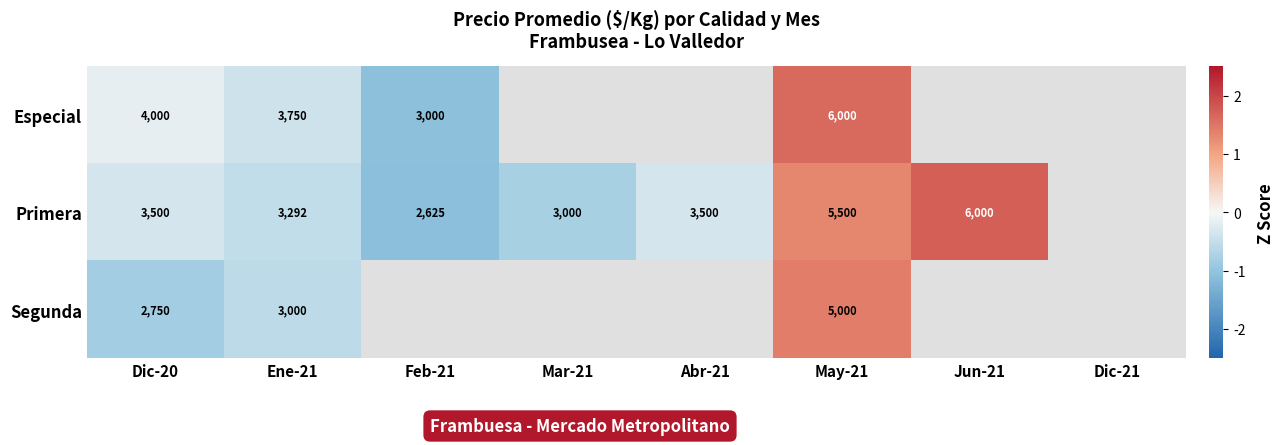

Rank the series at Dic-20 from lowest to highest value.

Segunda, Primera, Especial